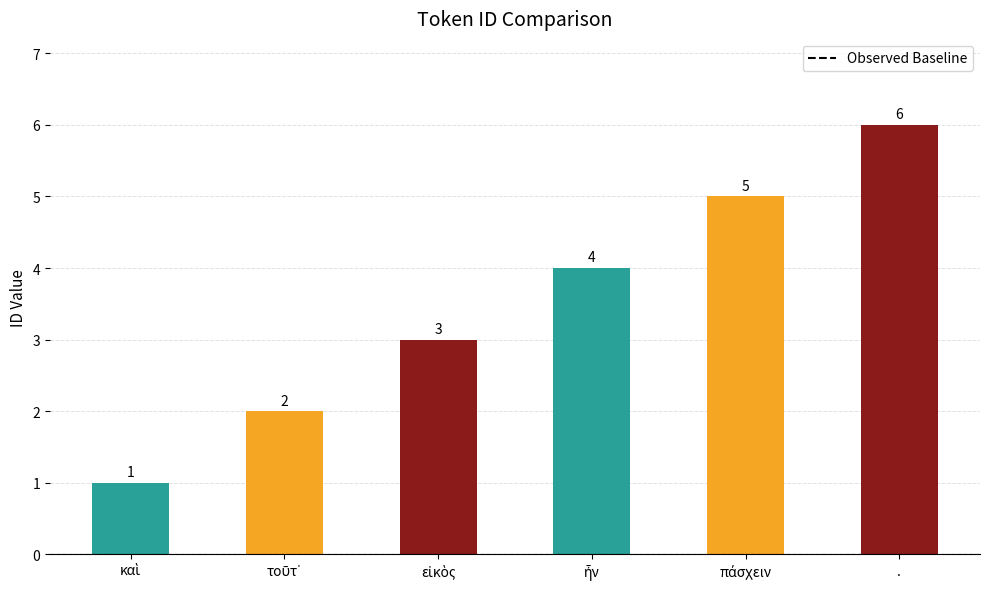

Does the chart contain any negative values?

No